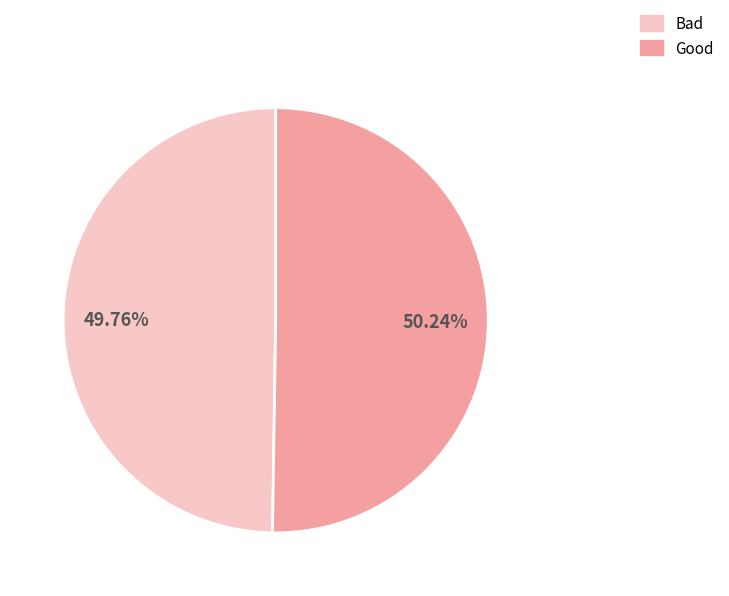

True or false: Bad accounts for 50% of the total.

True